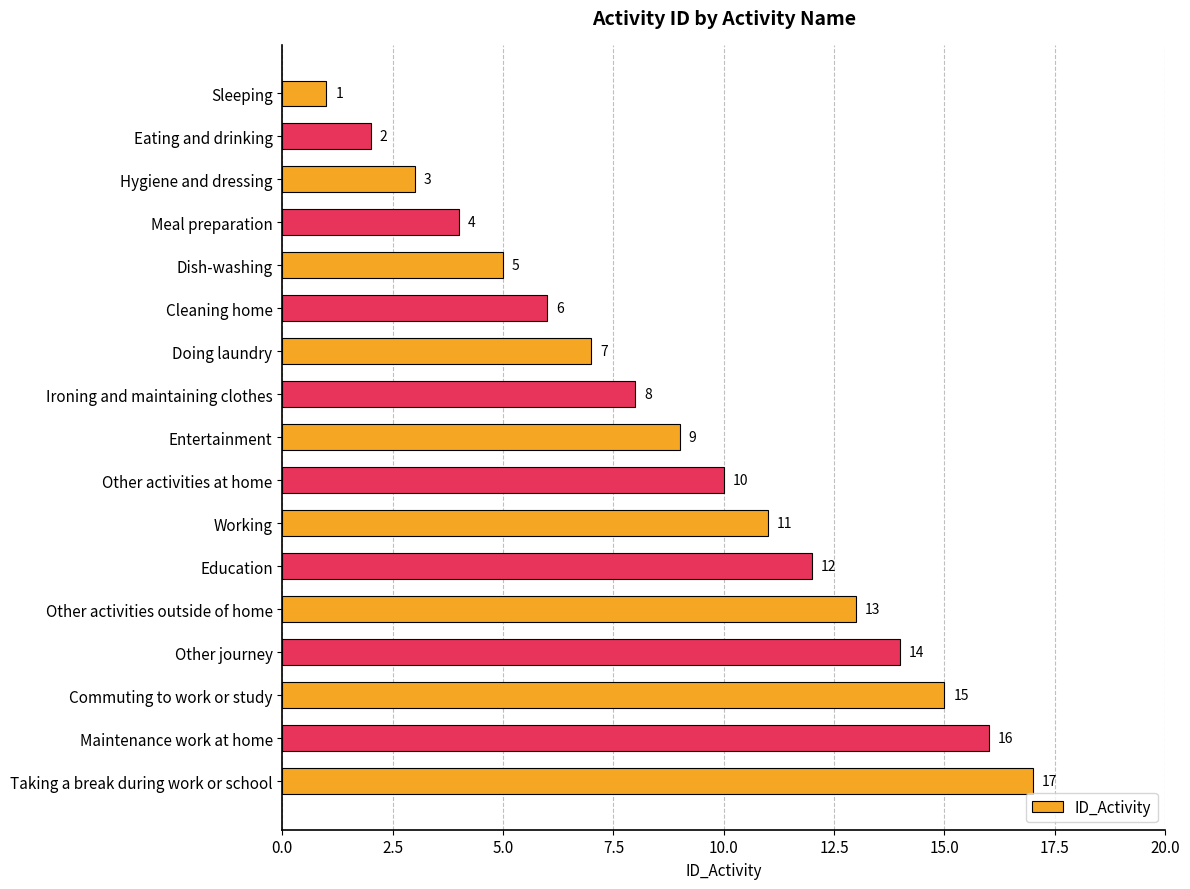

What is the difference between the maximum and minimum values?

16